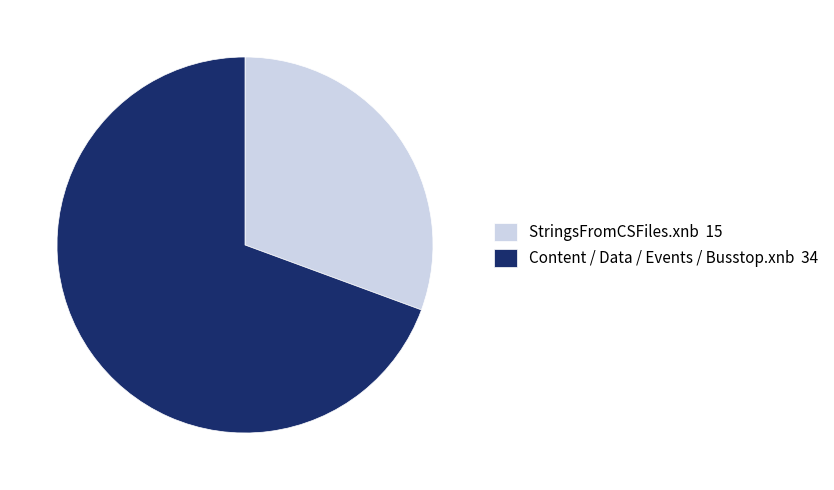

Rank the categories by value from lowest to highest.

StringsFromCSFiles.xnb 15, Content / Data / Events / Busstop.xnb 34